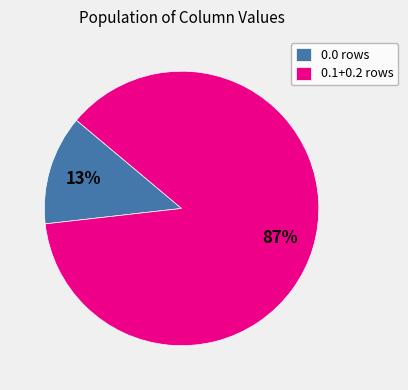

Which slice is the smallest?

0.0 rows